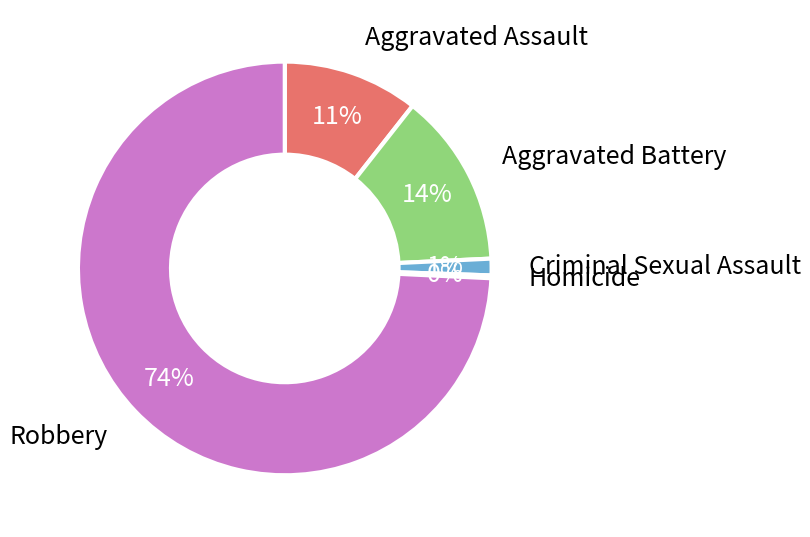

Does any single category account for the majority?

Yes